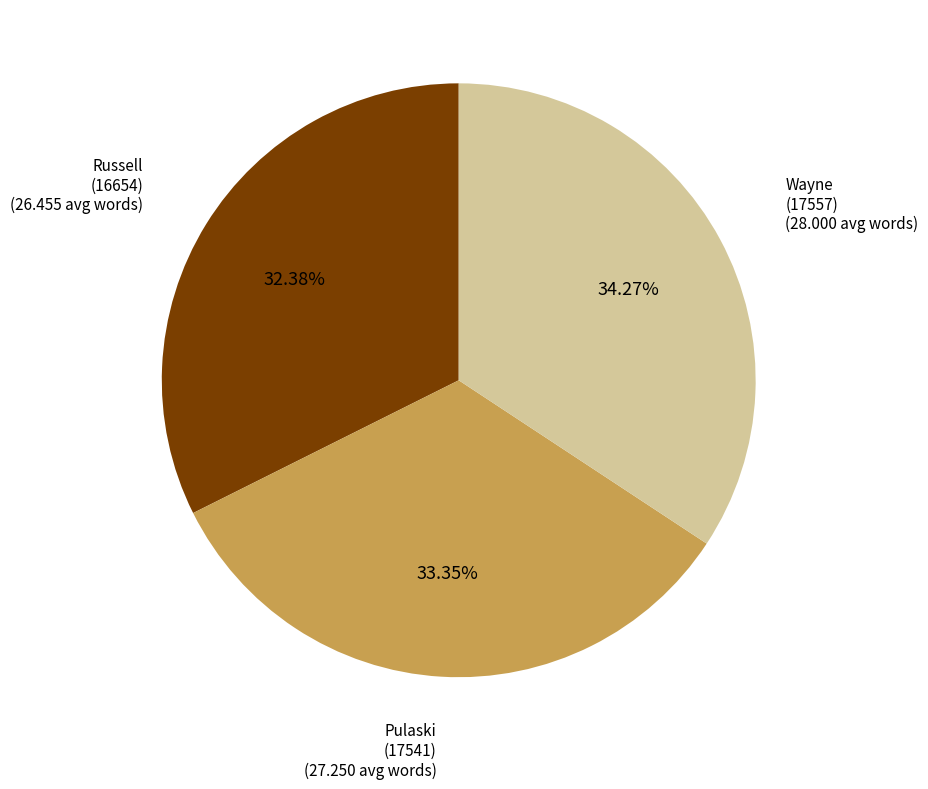

To the nearest percent, what is the difference between the largest and smallest slice percentages?

2%